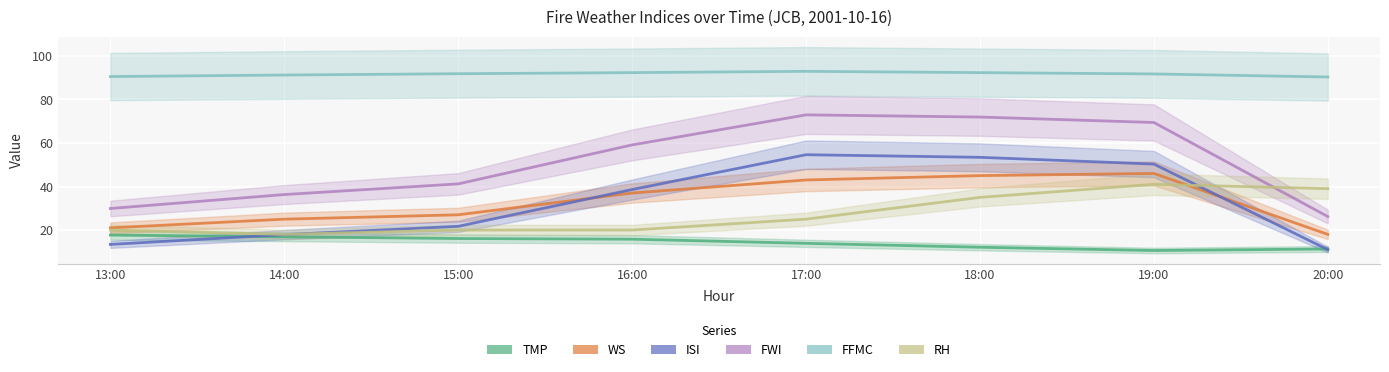

Reading left to right, transcribe all the data shown in this chart.

TMP: 17.7	16.9	16.1	15.8	13.9	12.1	10.6	11.3
WS: 21.0	25.0	27.0	37.0	43.0	45.0	46.0	18.0
ISI: 13.4	17.9	21.7	38.6	54.6	53.4	50.3	11.0
FWI: 29.9	36.3	41.2	59.1	72.9	71.9	69.4	26.2
FFMC: 90.5	91.2	91.8	92.3	92.9	92.3	91.7	90.3
RH: 20.0	18.0	20.0	20.0	25.0	35.0	41.0	39.0